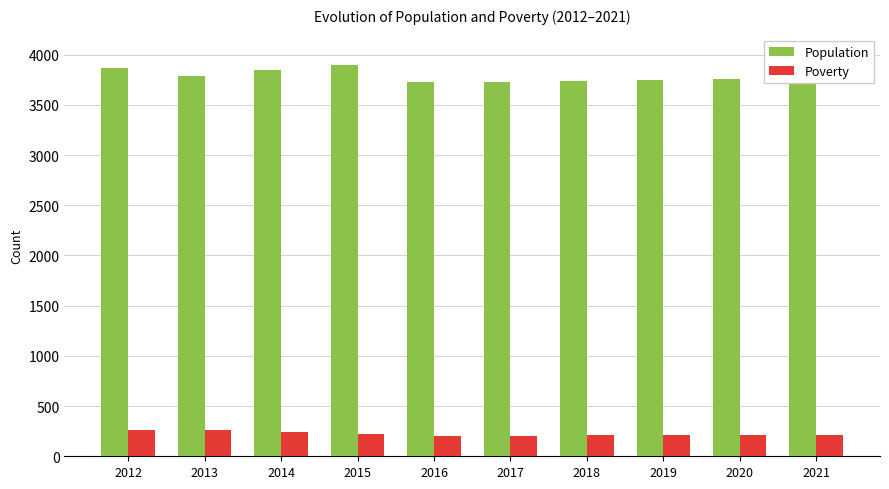

True or false: Population has a value of 2118 at 2015.

False